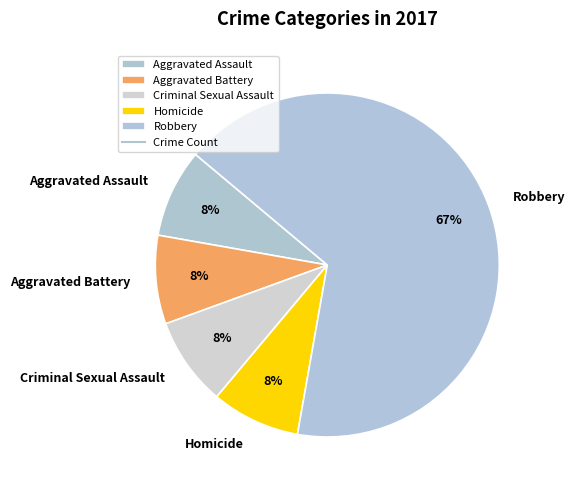

Combined, do Aggravated Assault and Robbery account for over 50%?

Yes